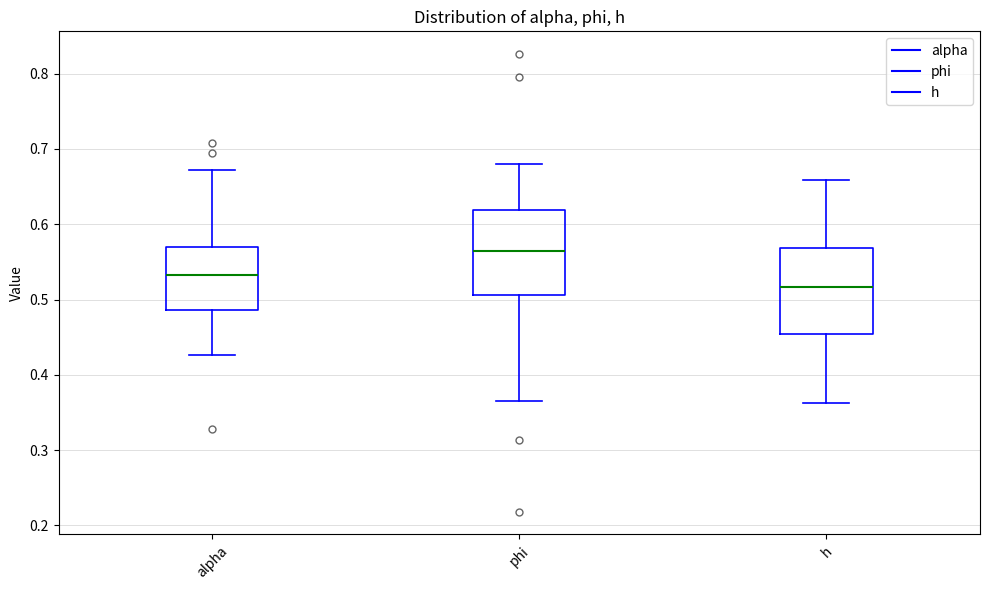

Which box's median line is the highest?

phi